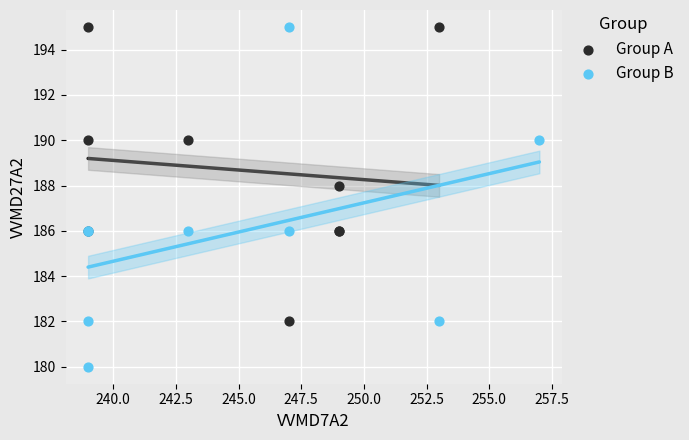

What are all the series names shown in the legend?

Group A, Group B